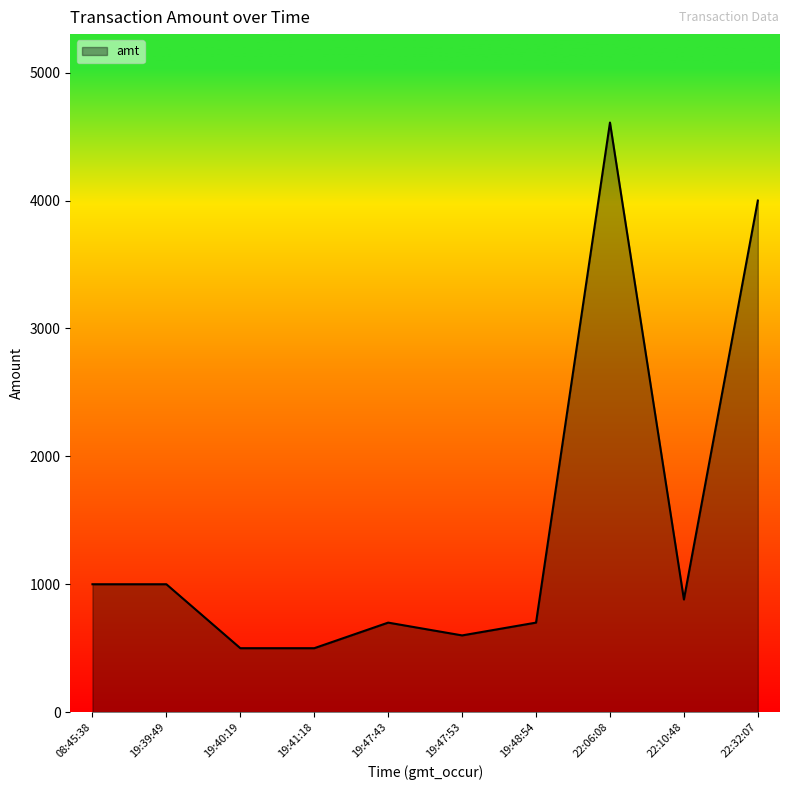

At which category does the chart reach its peak across all series?

22:06:08